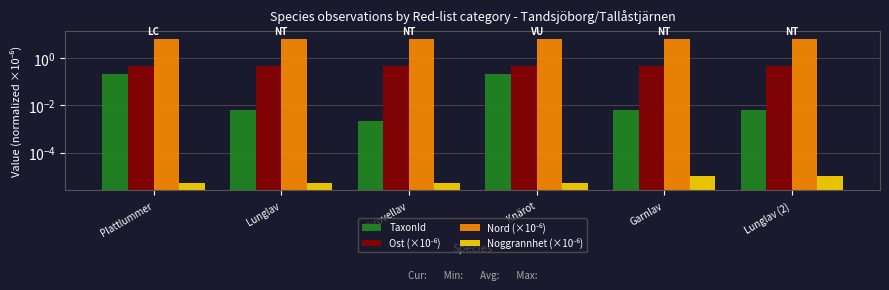

The Ost (×10⁻⁶) series shows 0.3 at Knärot. True or false?

False